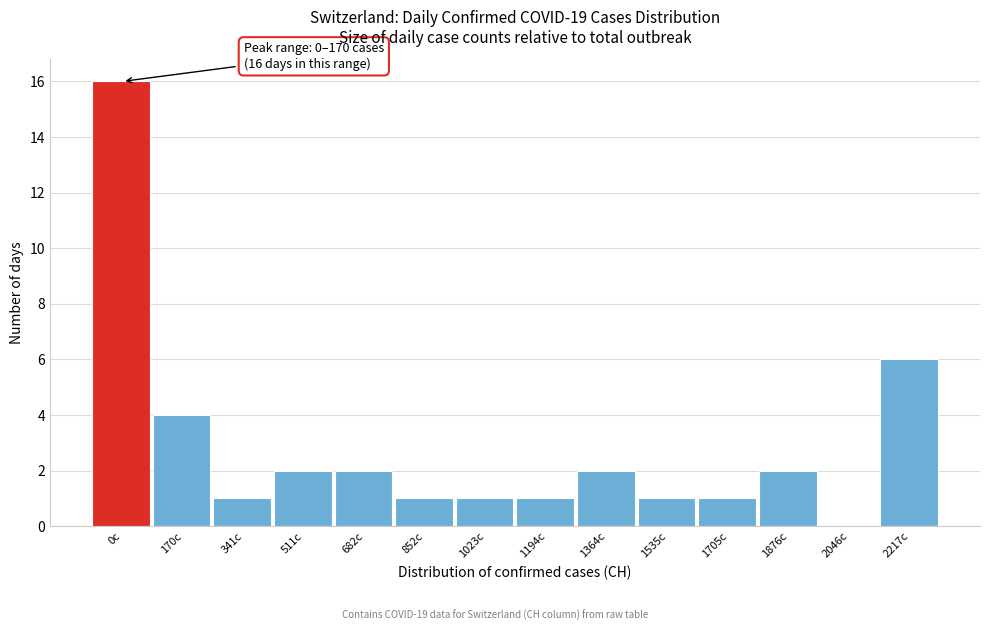

Reading left to right, what are all the values shown in this chart?

0c=16	170c=4	341c=1	511c=2	682c=2	852c=1	1023c=1	1194c=1	1364c=2	1535c=1	1705c=1	1876c=2	2046c=0	2217c=6